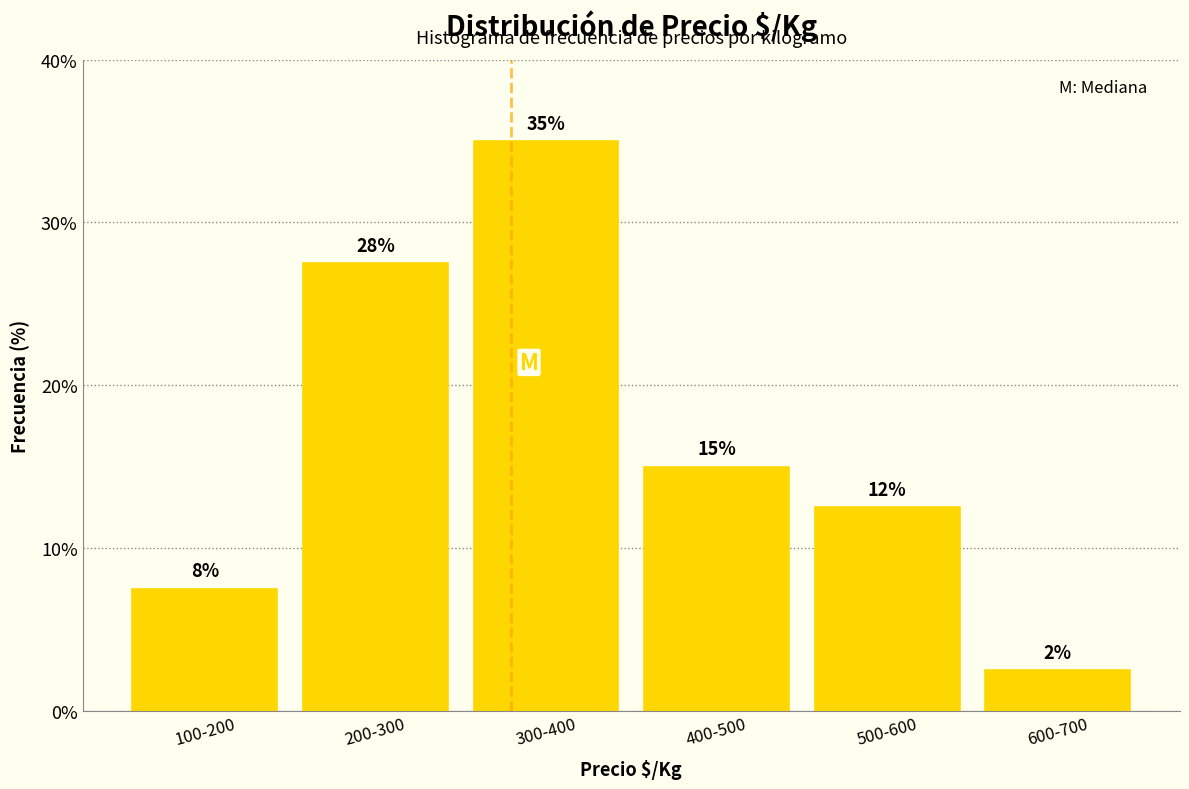

How many bars are there in total?

6